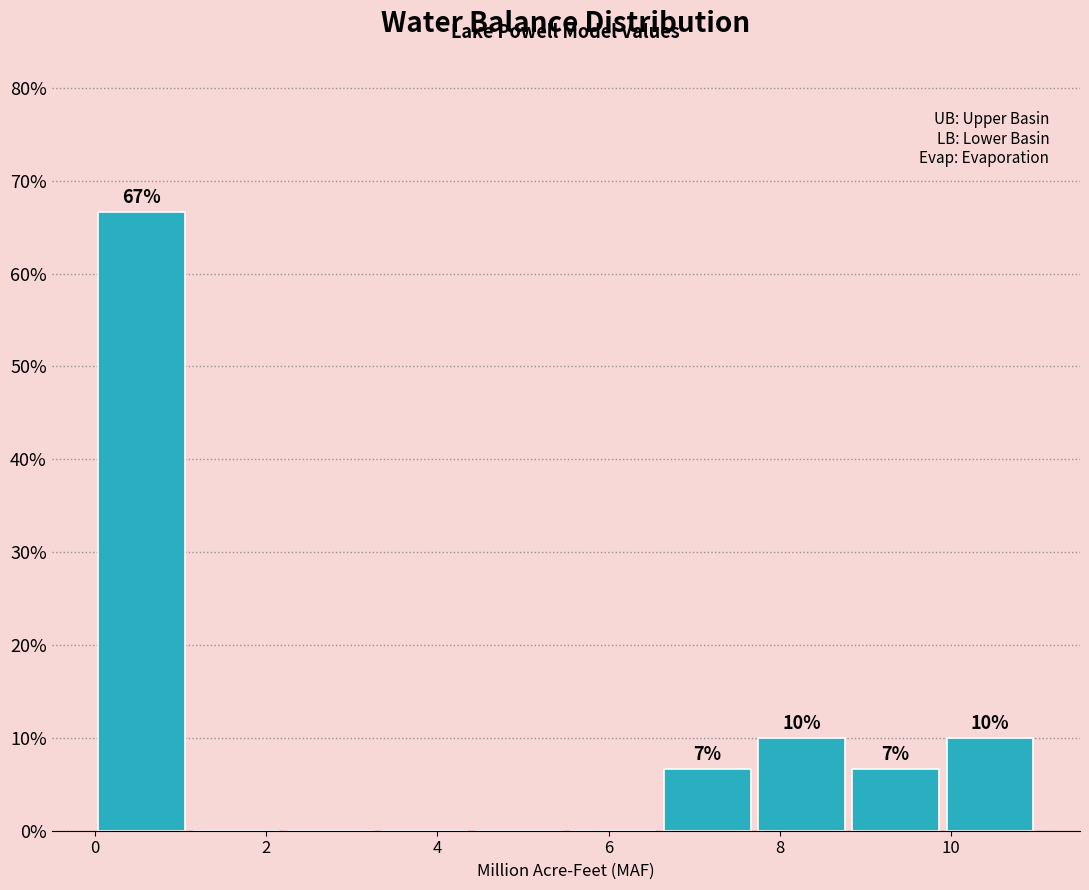

Over which range of the x-axis is the bar tallest?

0.0 to 1.1